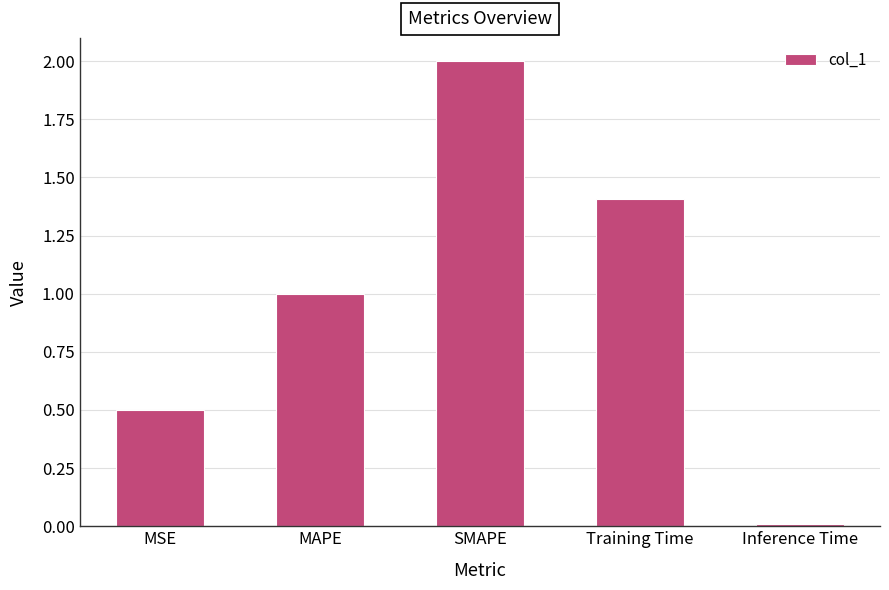

List the labels in order of value, largest first.

SMAPE, Training Time, MAPE, MSE, Inference Time